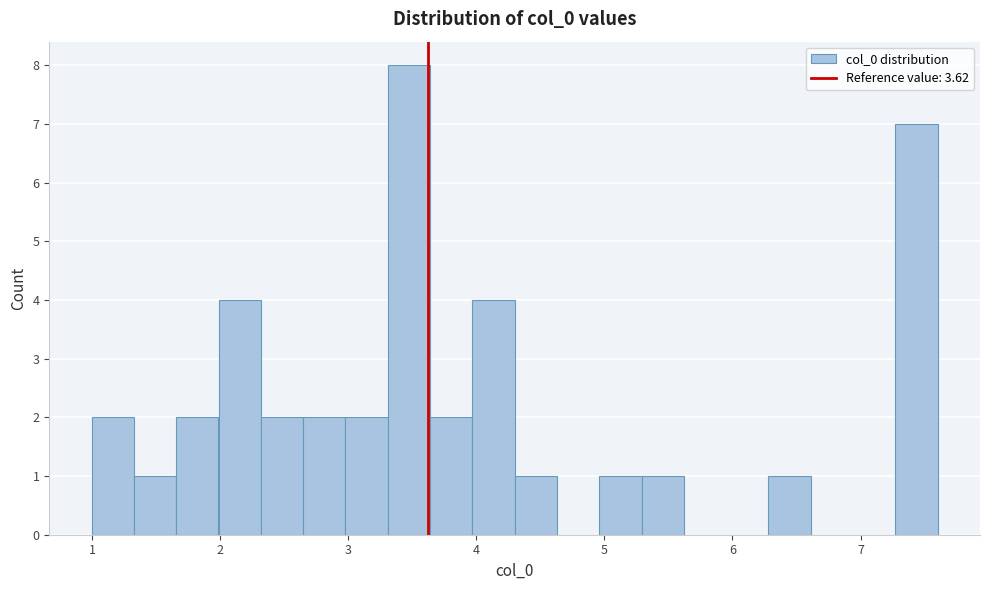

Around what value on the x-axis is the tallest bar? Give the approximate position of its centre, as read against the axis.

3.5